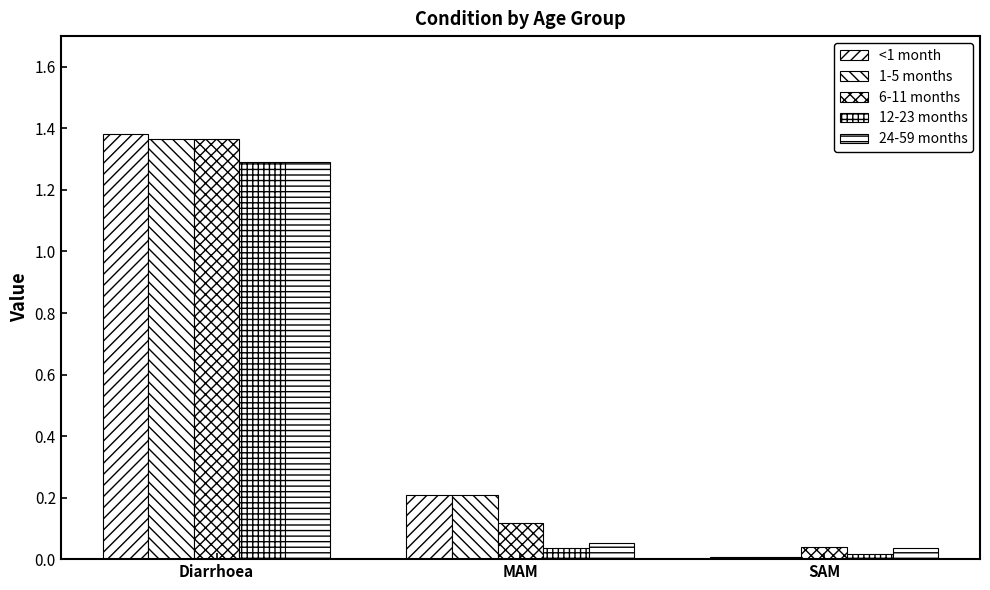

At which category is the sum across all series the highest?

Diarrhoea